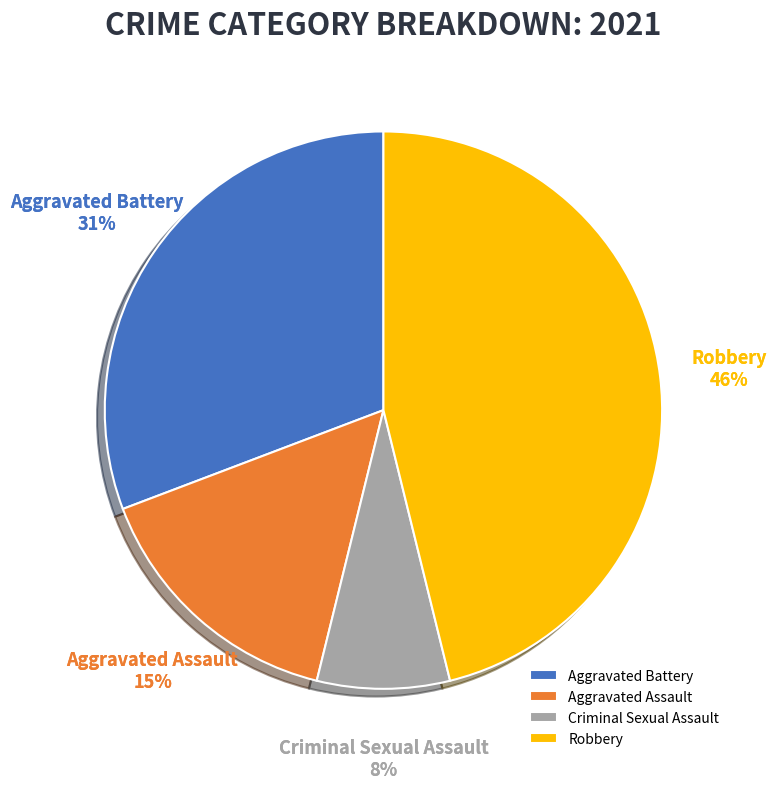

Does Criminal Sexual Assault account for over 50% of the chart?

No